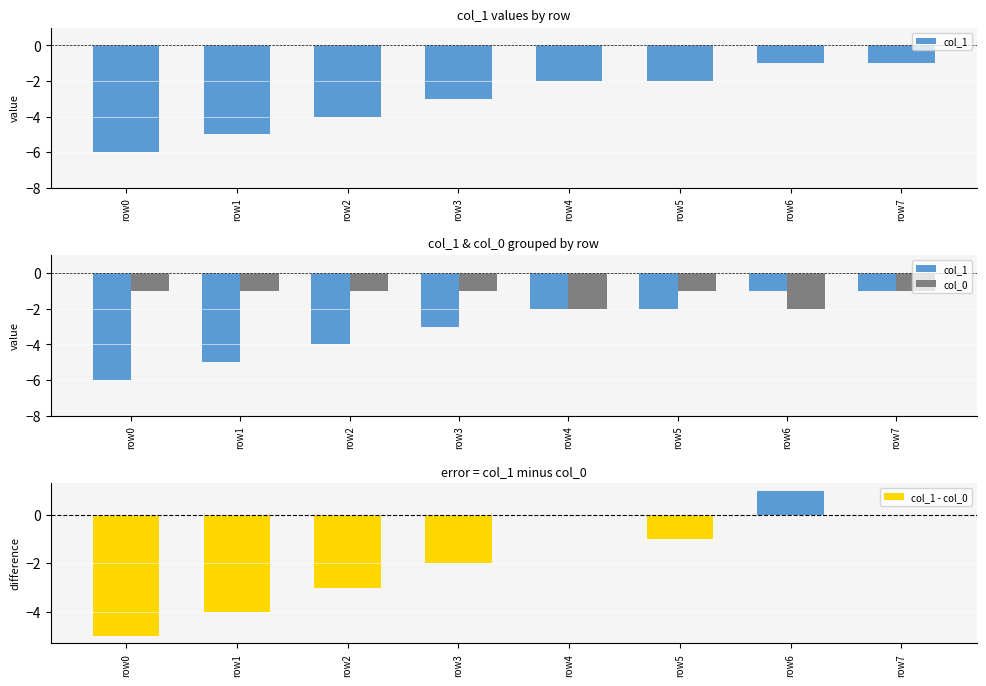

Is the value of col_1 at row7 greater than the value of col_0 at row3?

No